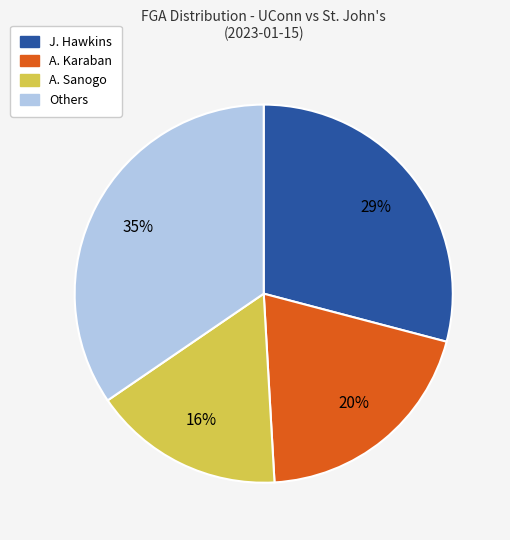

Do Others and A. Karaban together represent more than half of the pie?

Yes